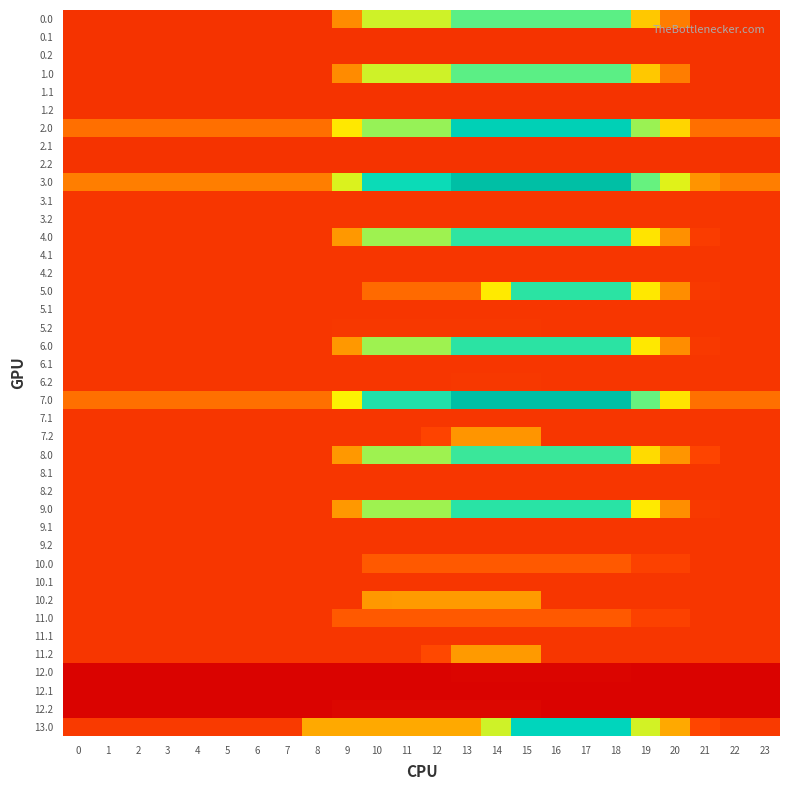

What is the minimum value shown in the chart?

2.4